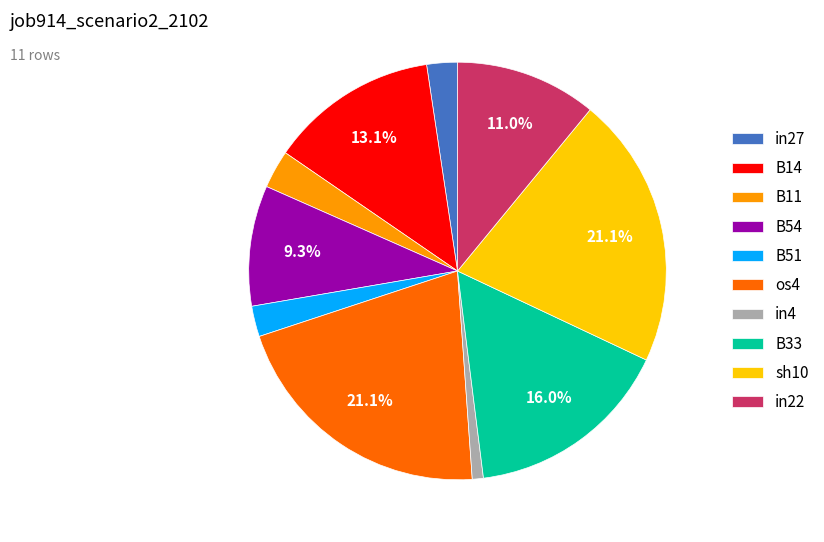

To the nearest percent, what is the combined percentage of in22 and in27?

13%